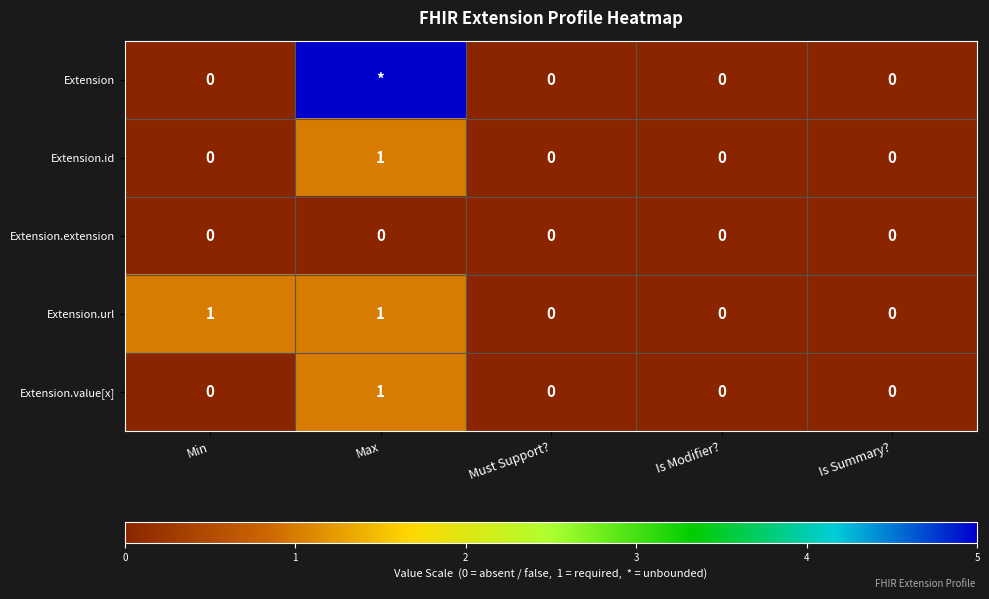

True or false: Extension.id has a value of 0 at Is Modifier?.

True